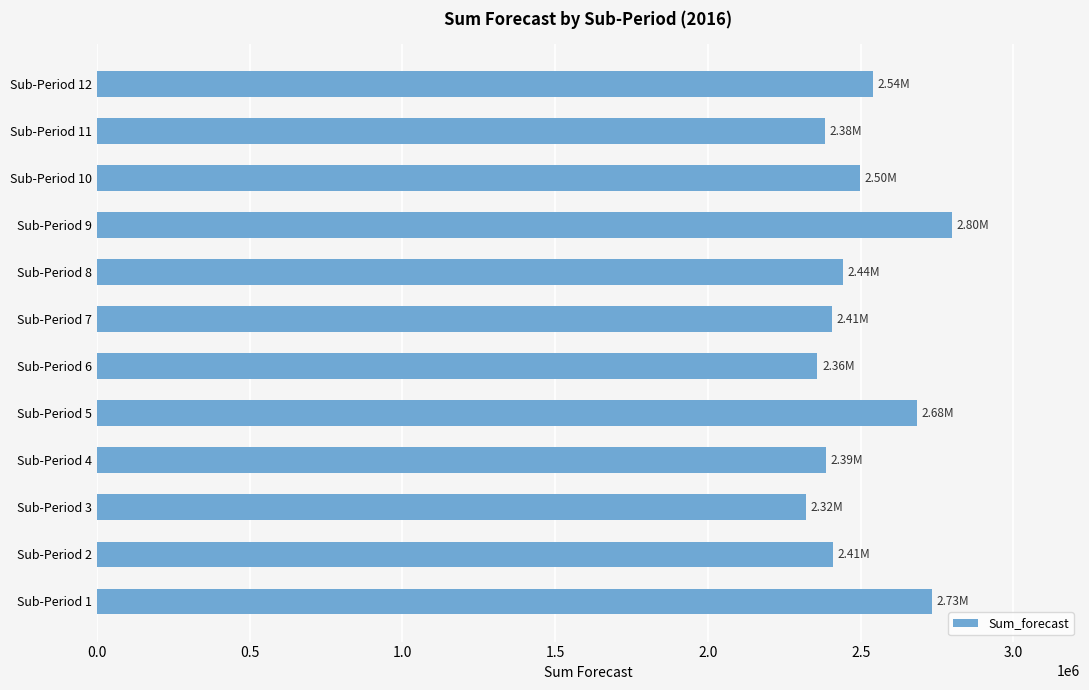

What is the sum of all values?

29956410.0